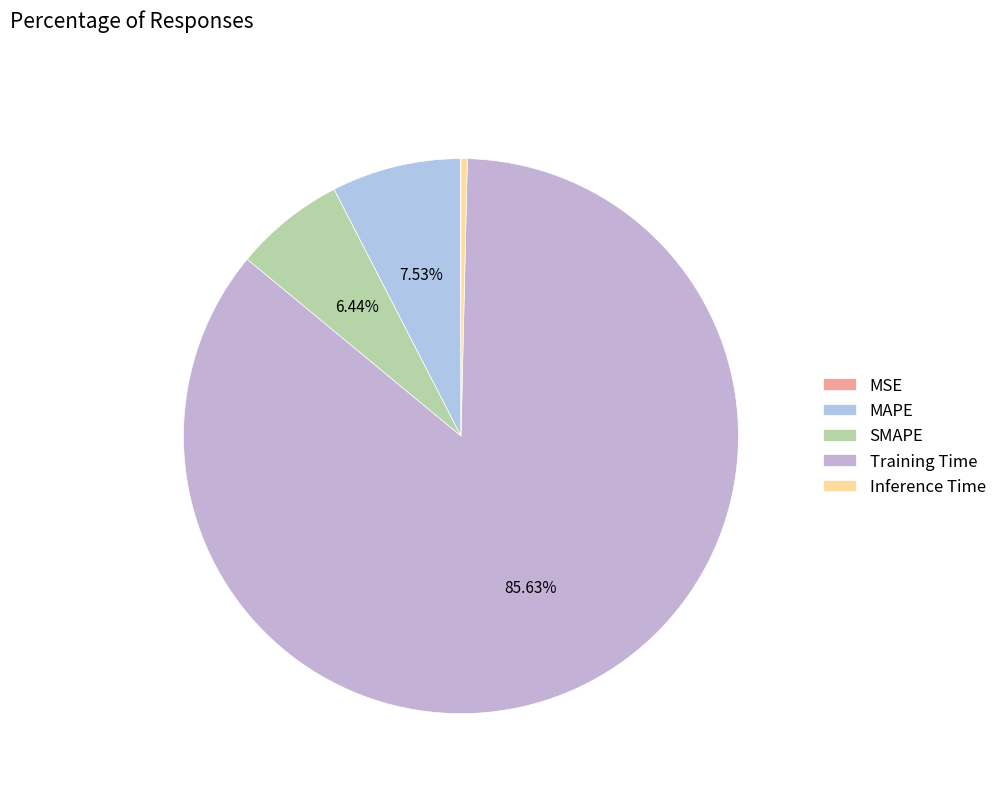

What is the smallest slice in the pie chart?

MSE